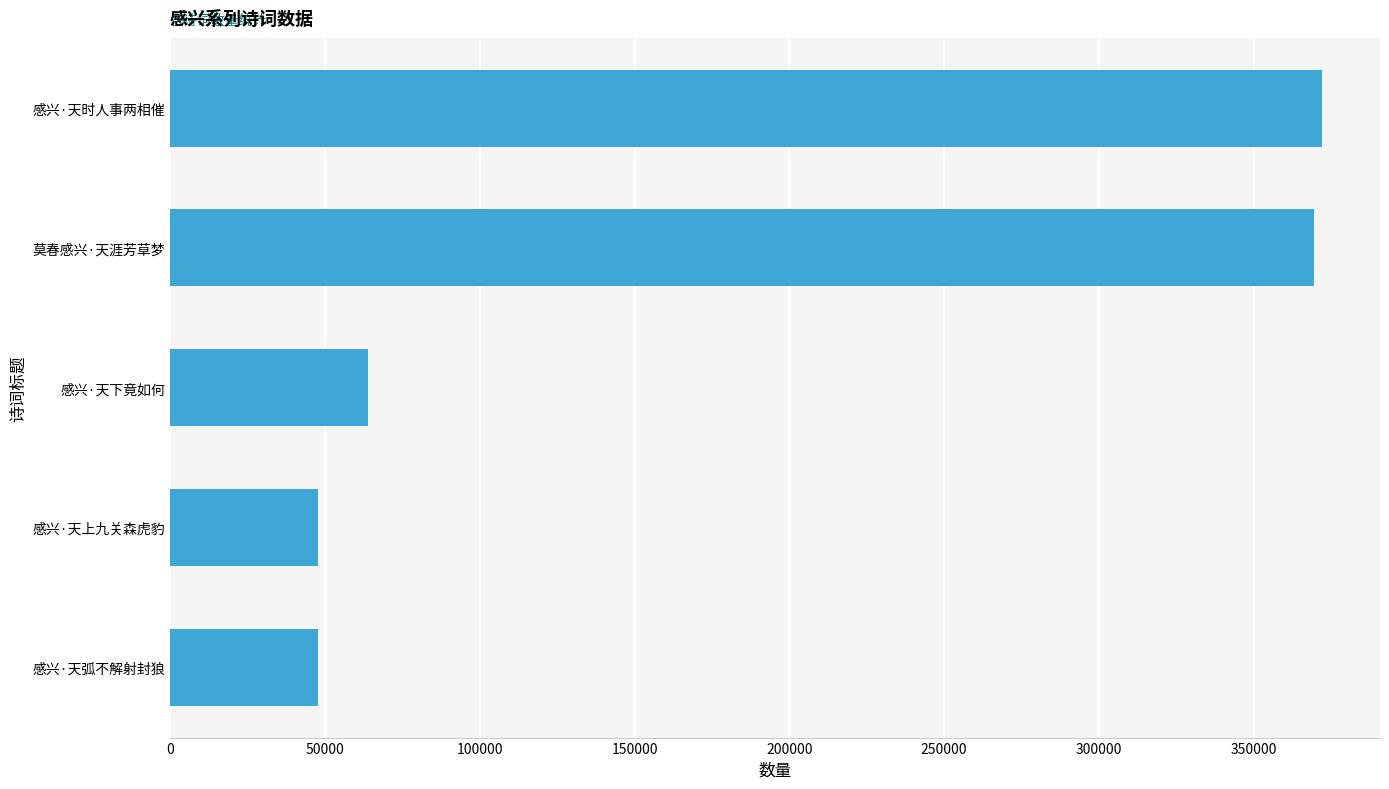

How many categories are shown in the chart?

5